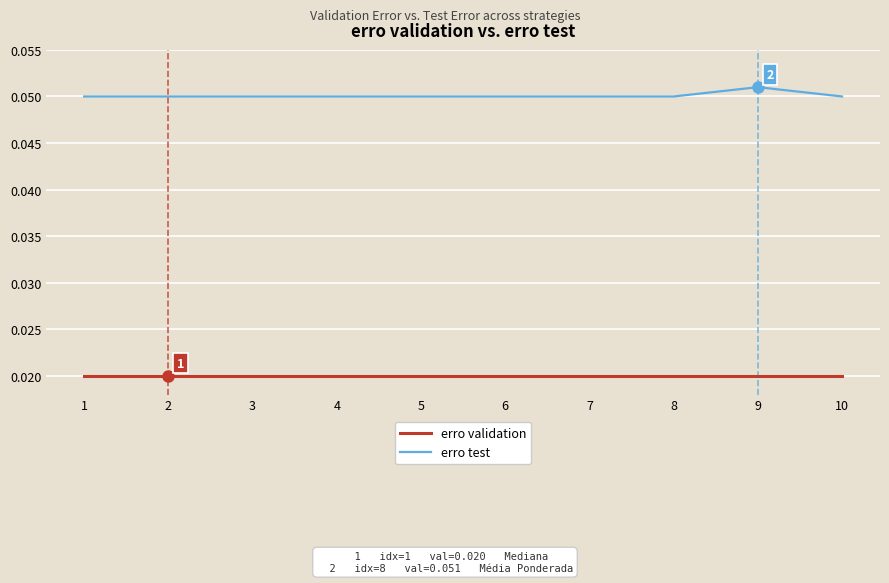

True or false: erro test and erro validation intersect in this chart.

False